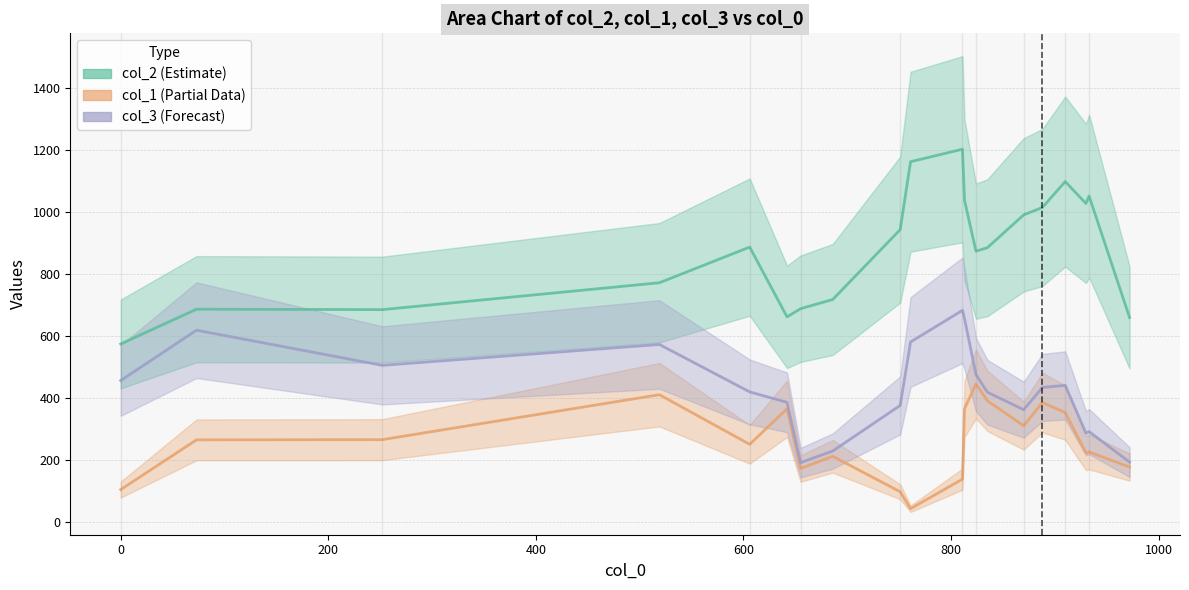

What is the sum of all col_2 (line) values?

17589.0